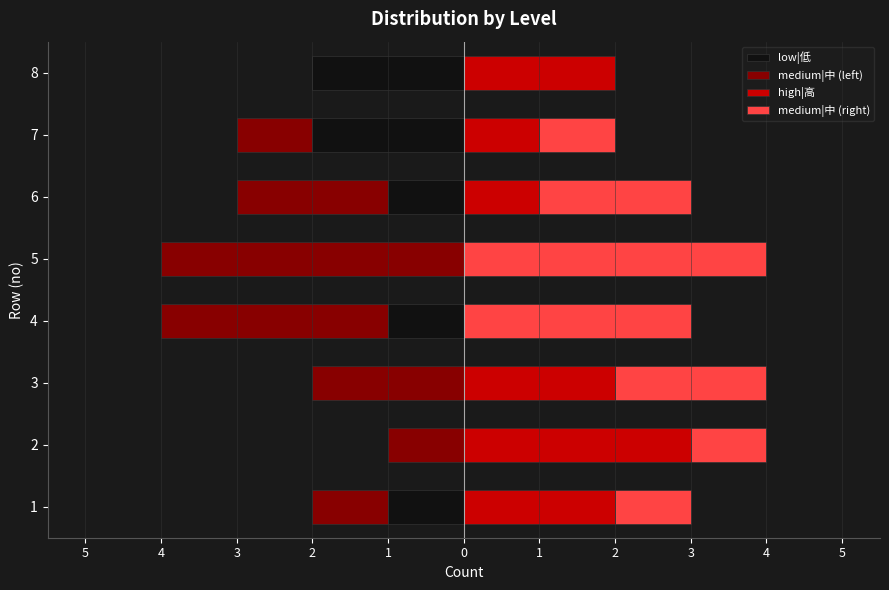

Reading left to right, extract all data points from this chart.

low|低: -1	0	0	-1	0	-1	-2	-2
medium|中 (left): -1	-1	-2	-3	-4	-2	-1	0
high|高: 2	3	2	0	0	1	1	2
medium|中 (right): 1	1	2	3	4	2	1	0